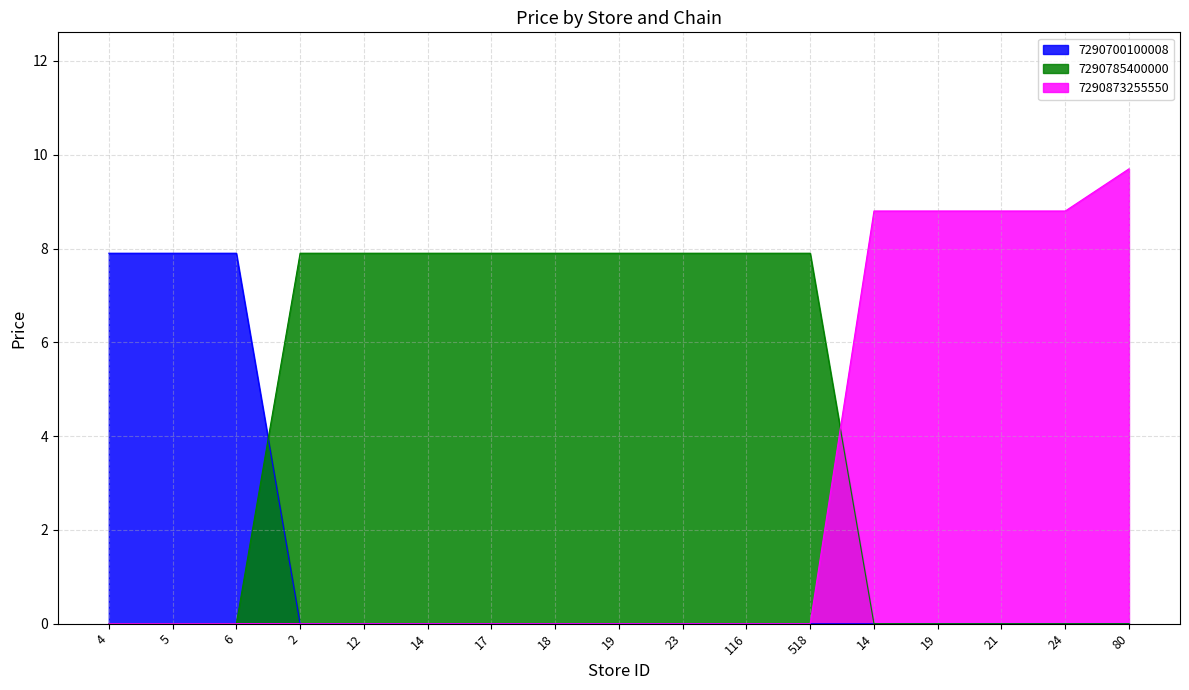

True or false: 7290873255550 and 7290785400000 cross at least once.

True